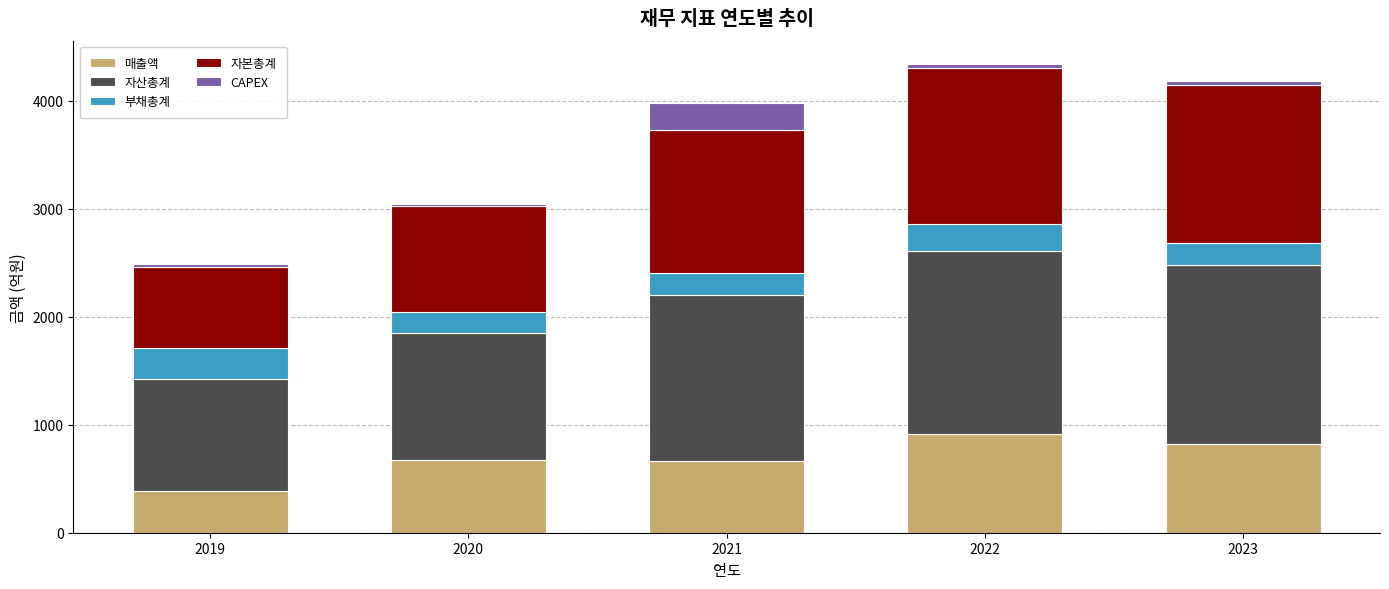

What is the average value of the 매출액 series?

691